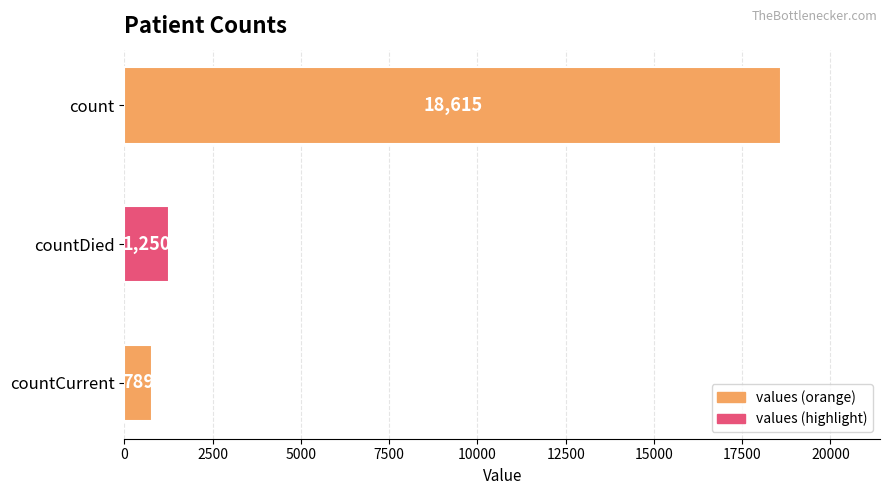

Count the number of data series in this chart.

1